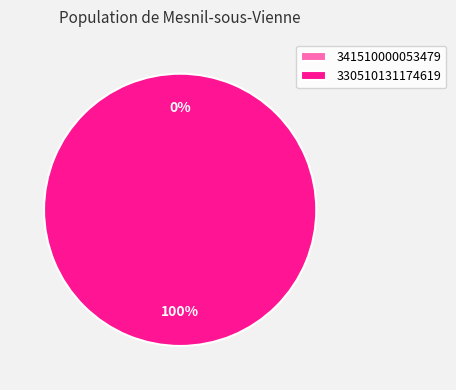

Between 330510131174619 and 341510000053479, which is larger?

330510131174619